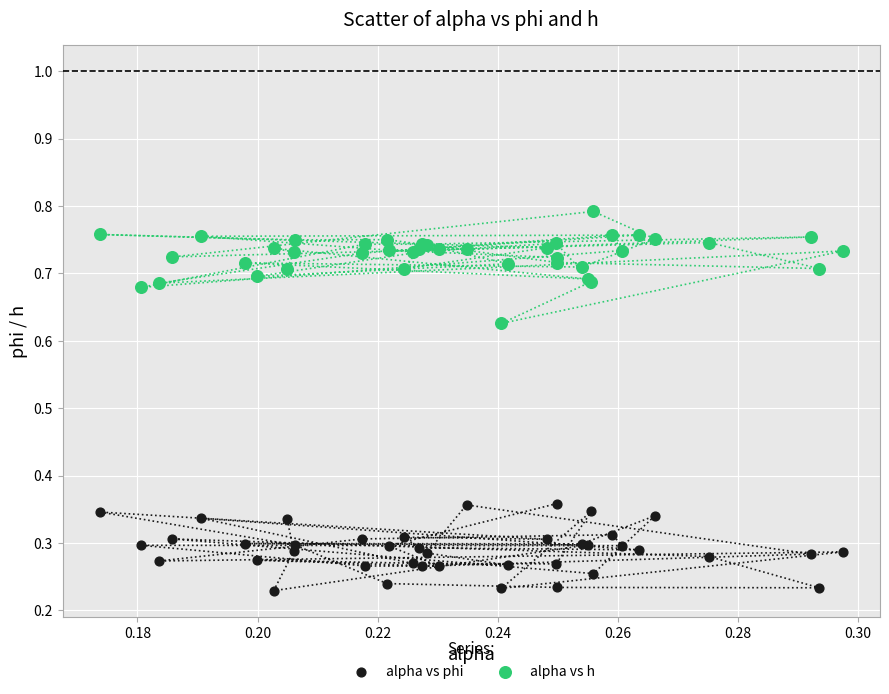

Which series has the widest spread of Y values?

alpha vs h